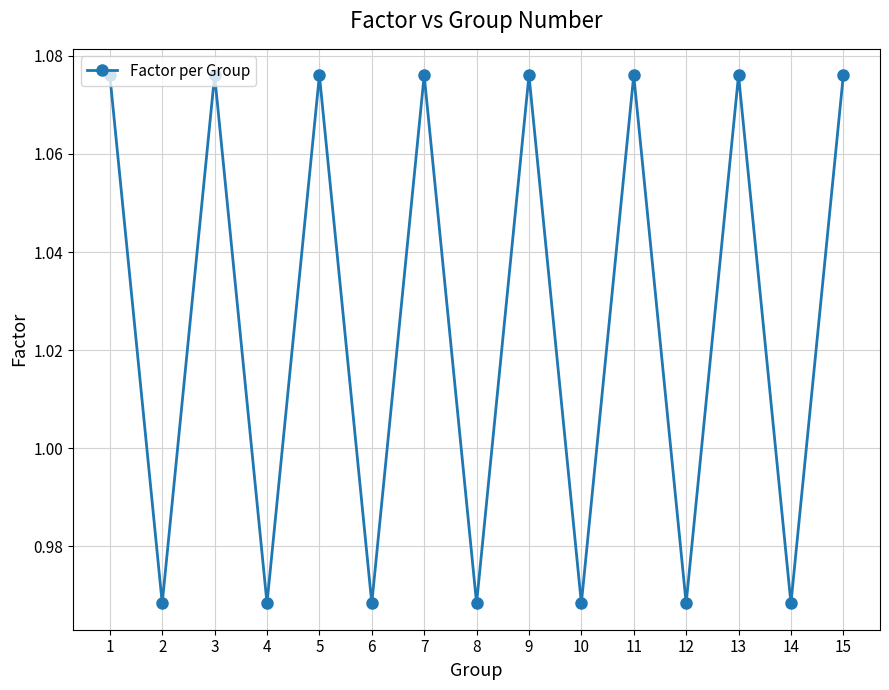

What is the ratio of the value at 2 to the value at 3?

0.9